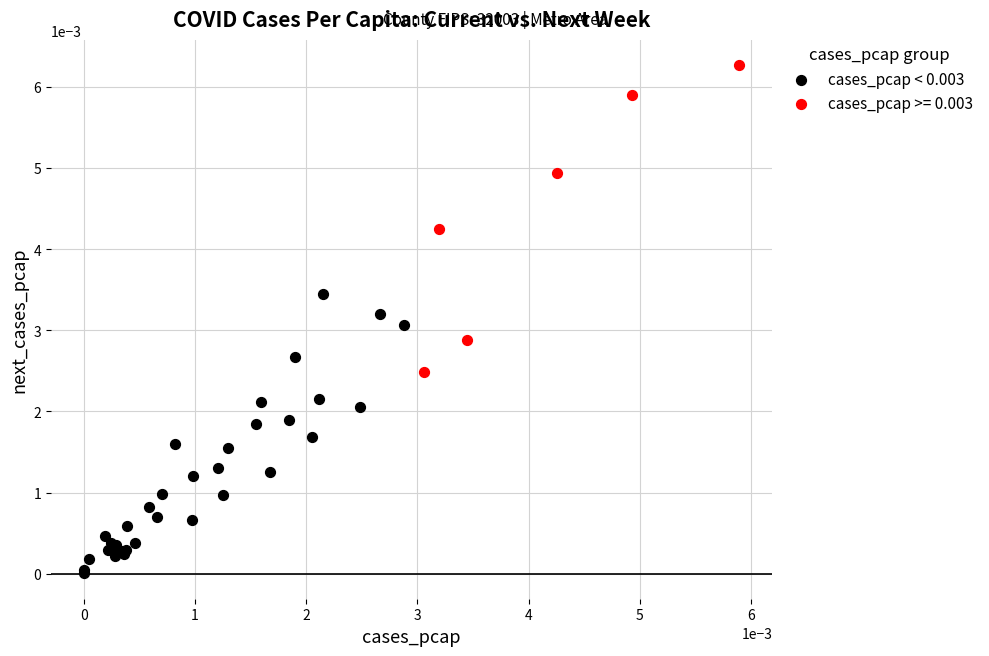

Which series reaches the minimum Y coordinate?

cases_pcap < 0.003